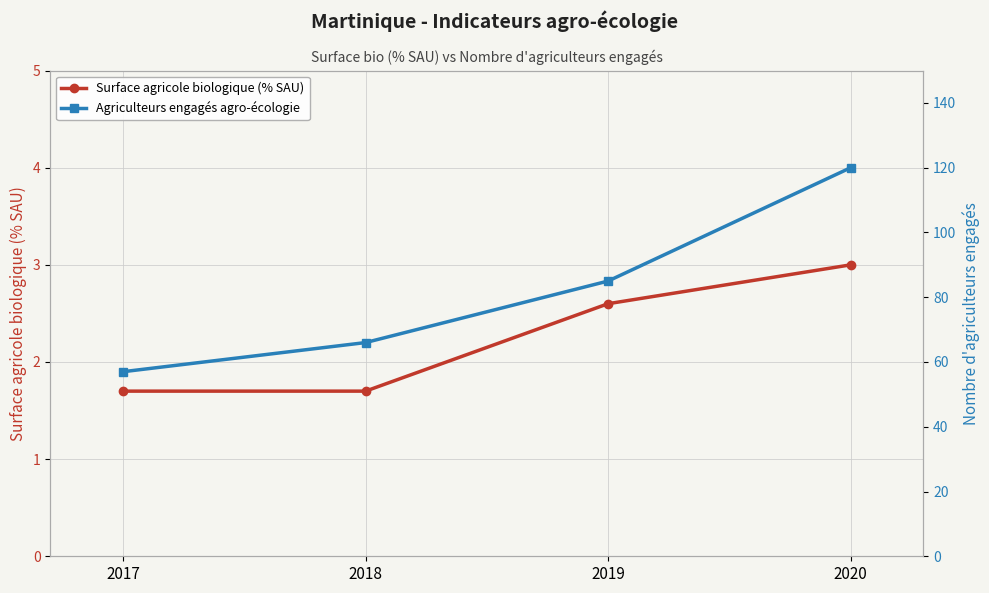

True or false: Surface agricole biologique (% SAU) and Agriculteurs engagés agro-écologie intersect in this chart.

False